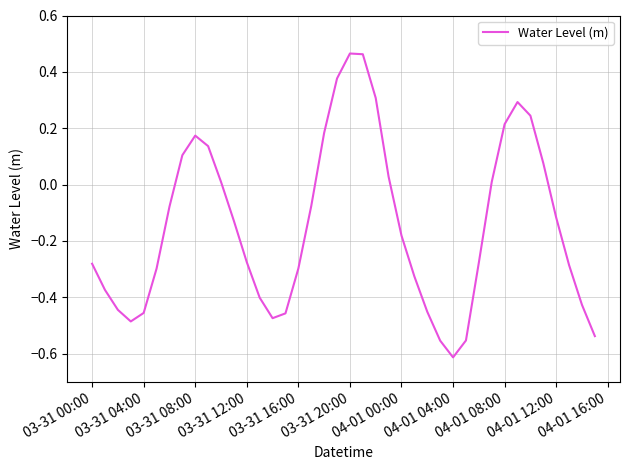

What is the difference between the maximum and minimum values?

1.1